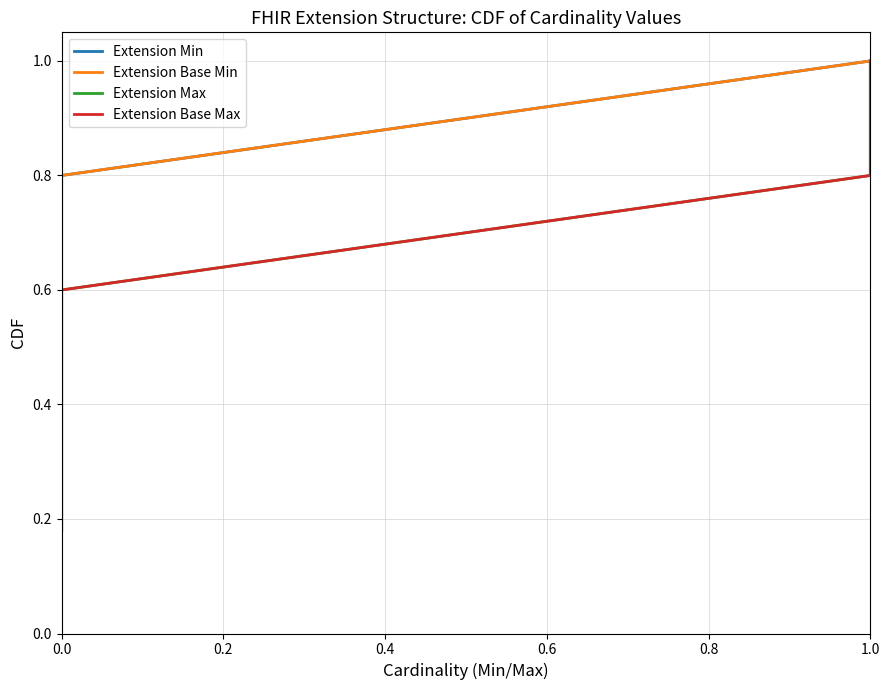

How many lines are shown in the chart?

4